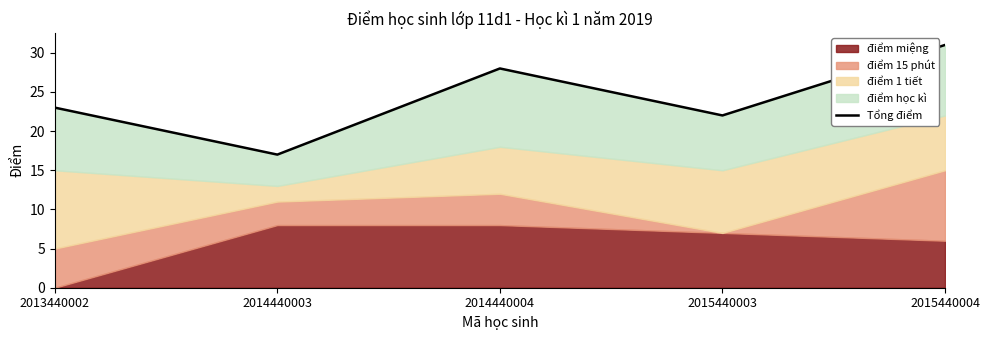

At which category does the chart reach its minimum across all series?

2014440003